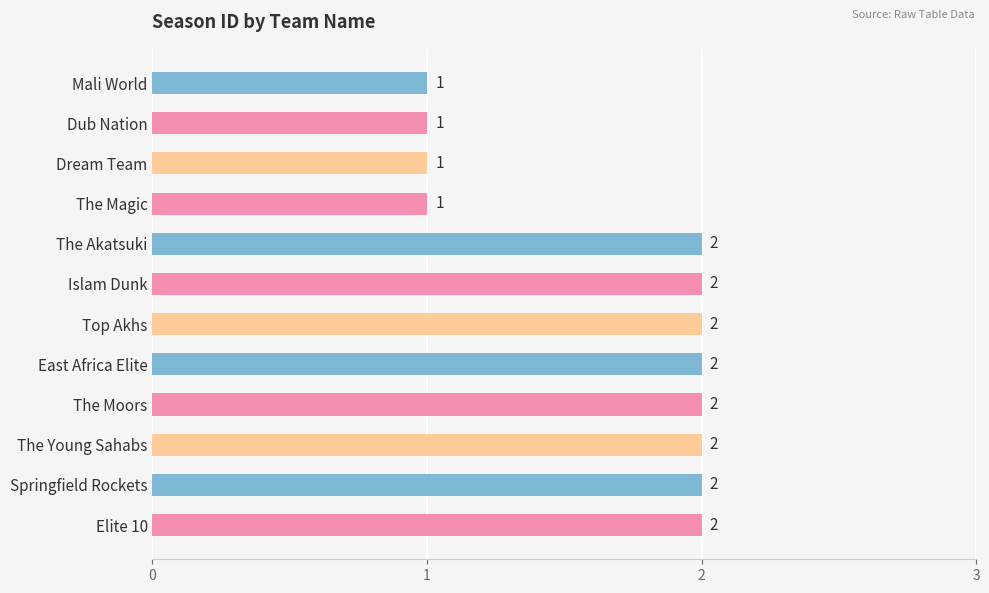

The value at Islam Dunk is 3. True or false?

False